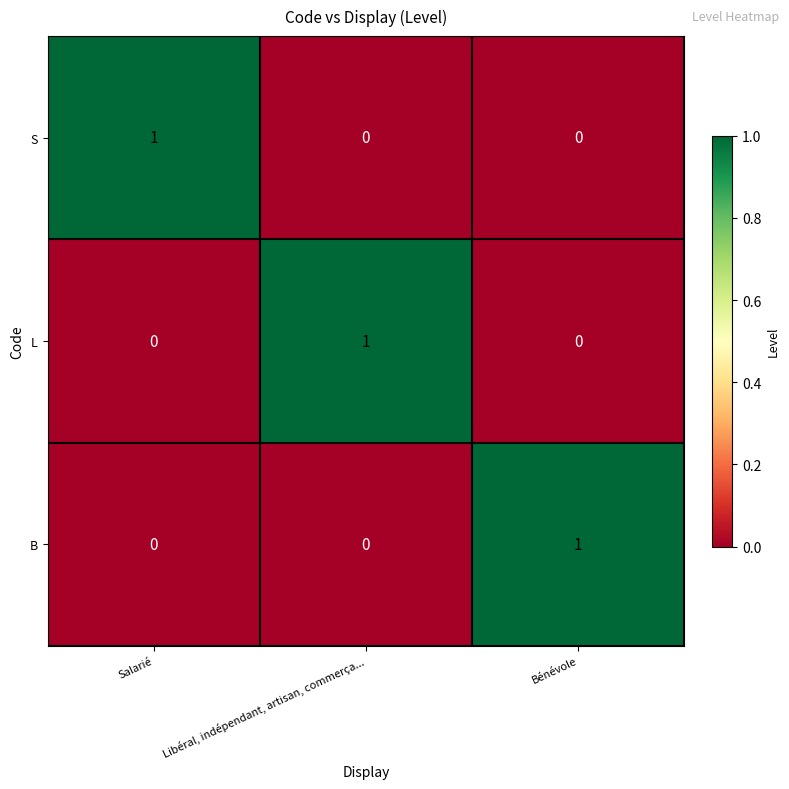

How many B values are between 0 and 1?

3